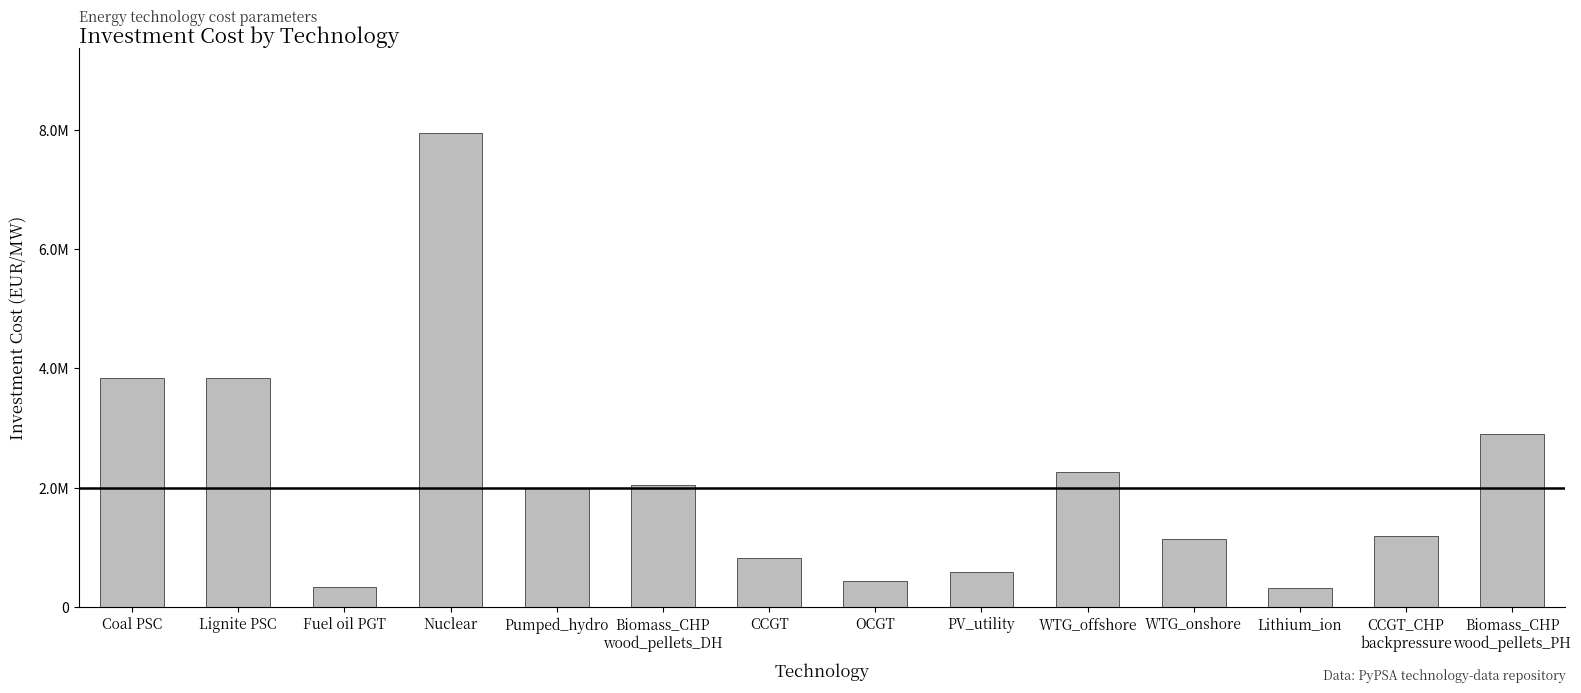

Is it true that the value at Biomass_CHP
wood_pellets_DH is 3264923?

False